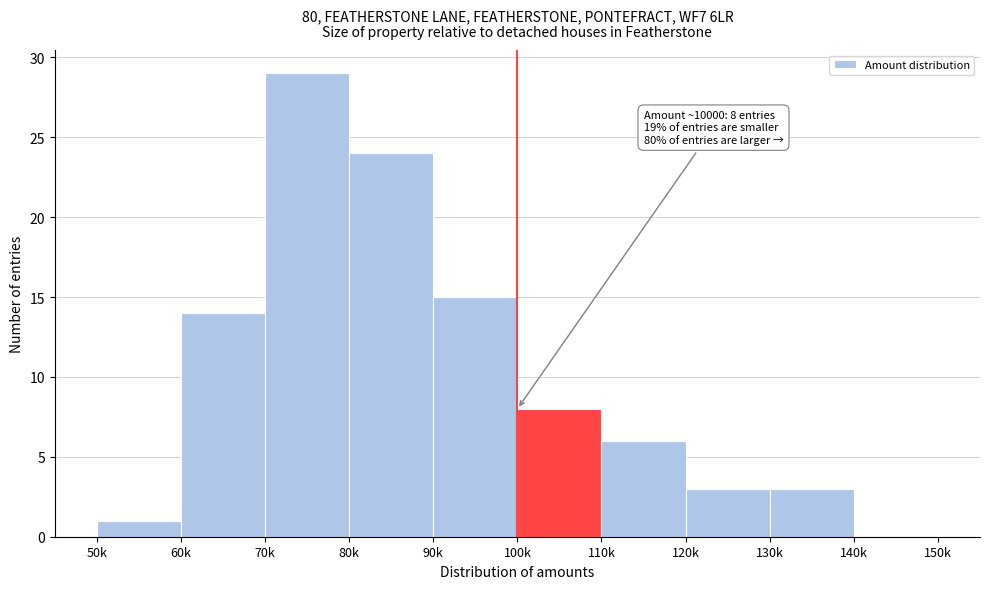

Reading right to left, extract all data points from this chart.

140k=0	130k=3	120k=3	110k=6	100k=8	90k=15	80k=24	70k=29	60k=14	50k=1